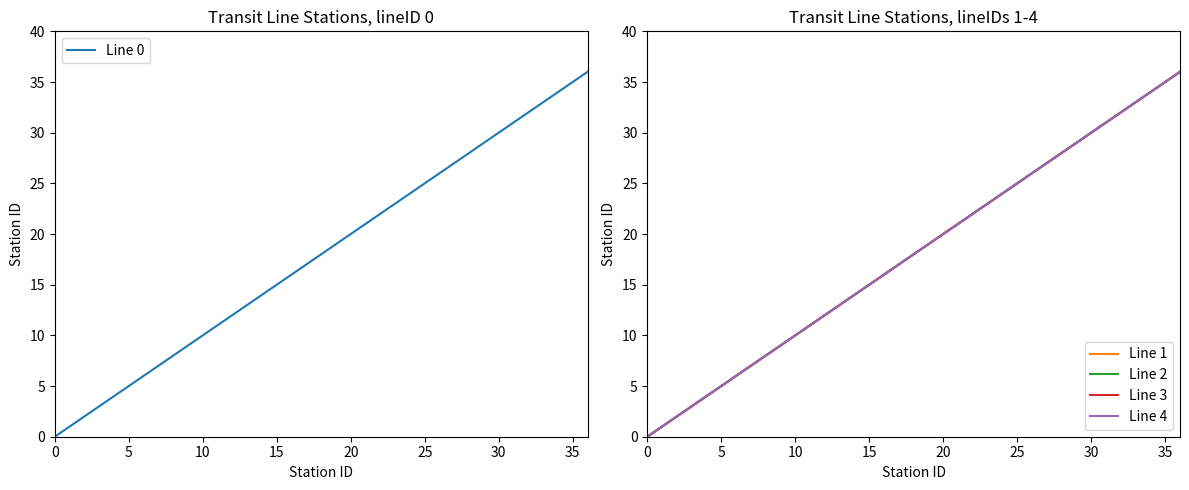

At how many categories does at least one series exceed 21?

15